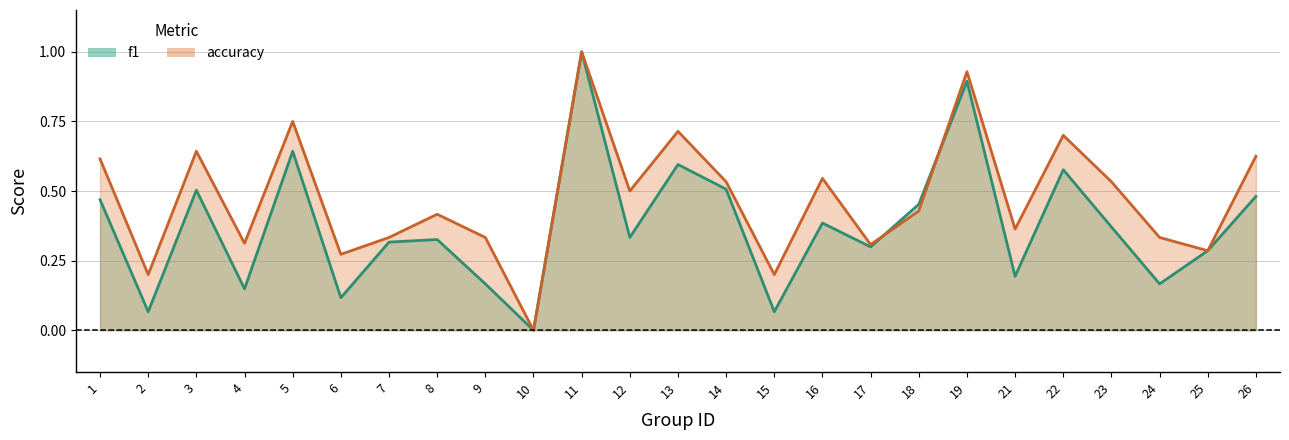

At how many categories does at least one series exceed 0?

24